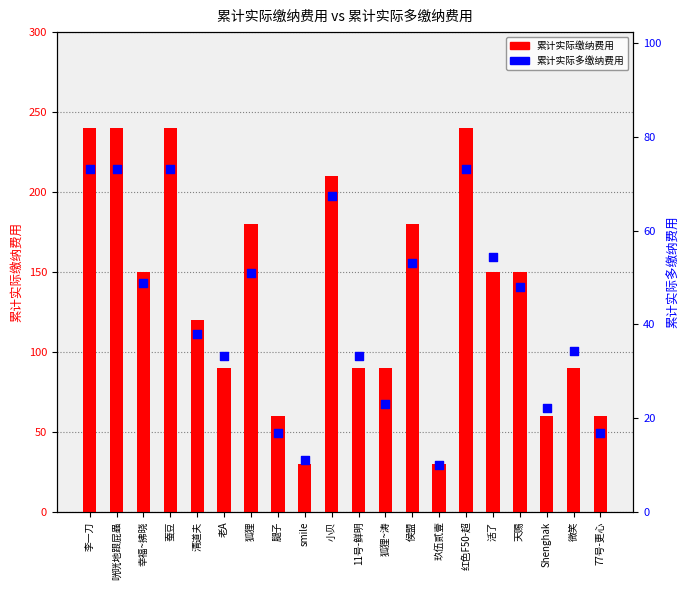

What is the total value across all series at 小贝?

277.4